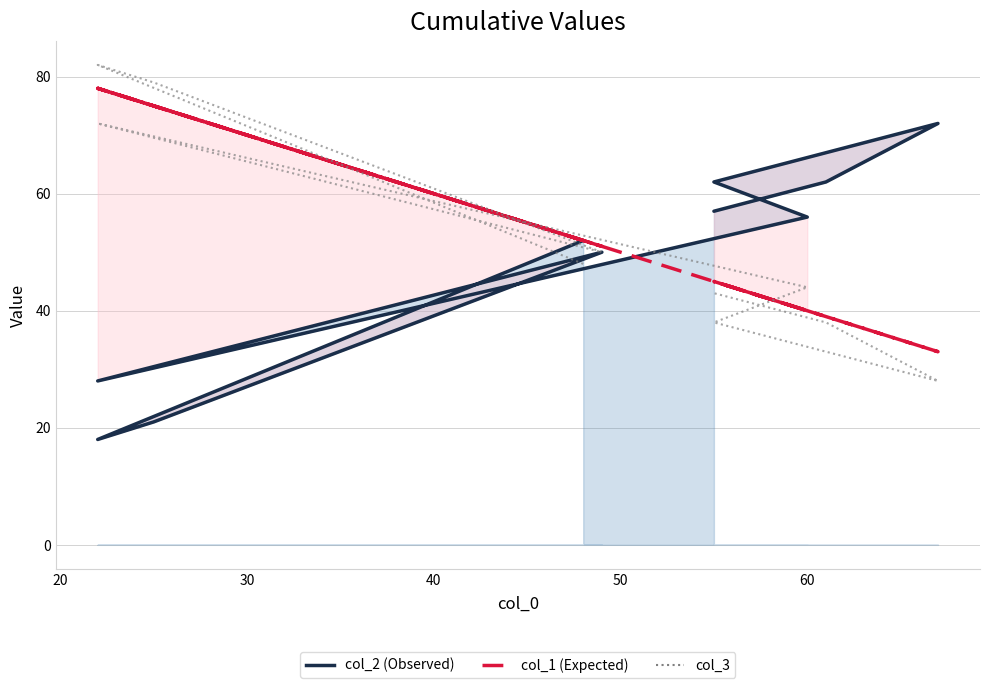

What is the sum of all col_2 (Observed) values?

478